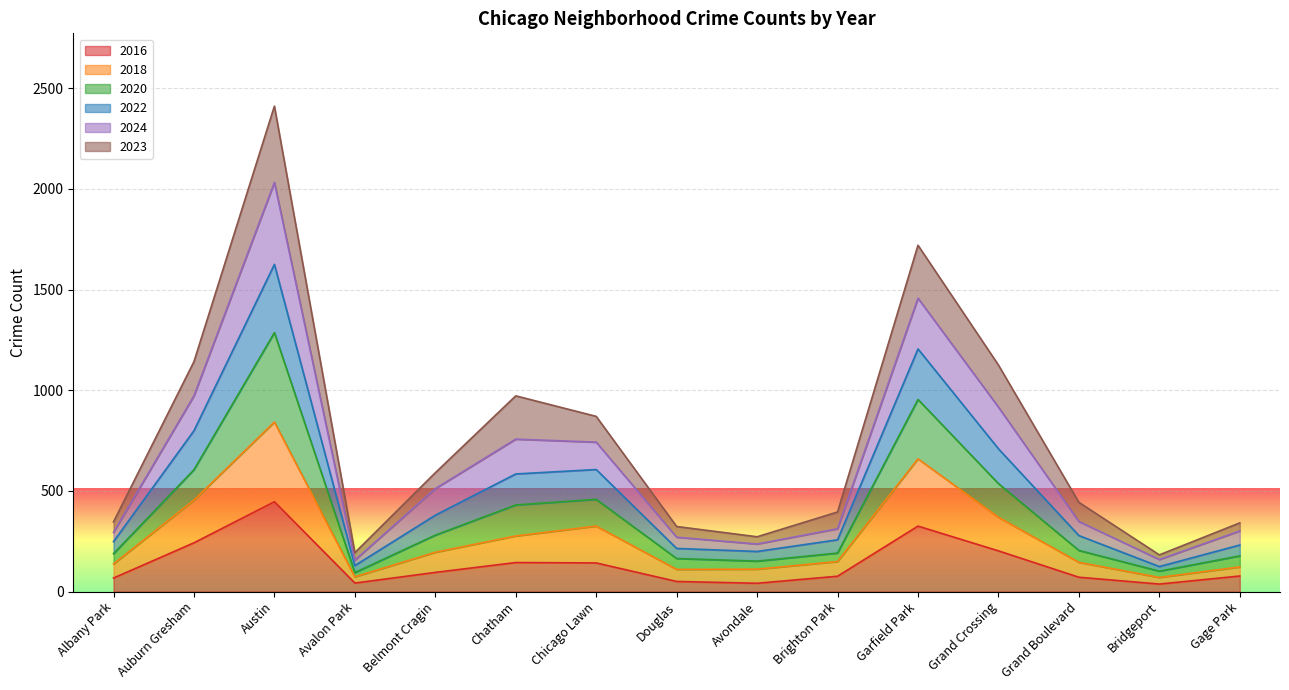

What is the highest value of the 2016 series?

446